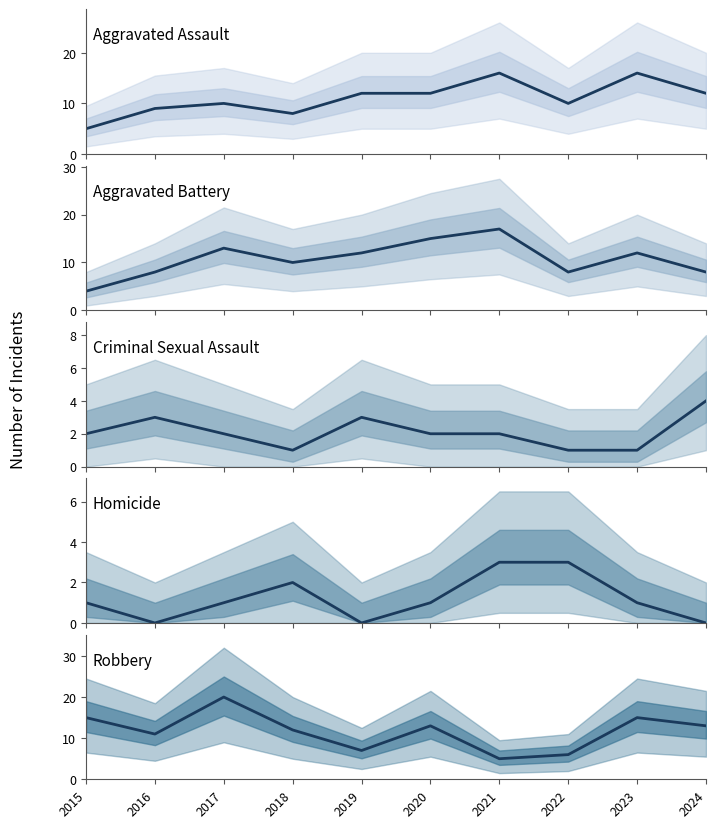

Which category has the highest value in the Robbery series?

2017